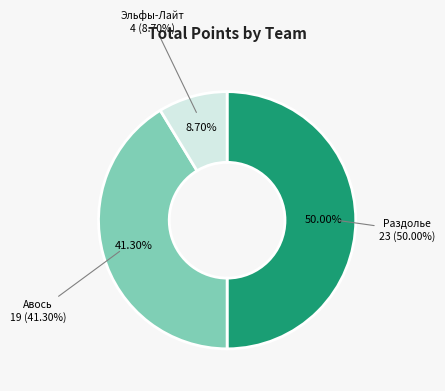

The Авось slice represents 1% of the pie. True or false?

False